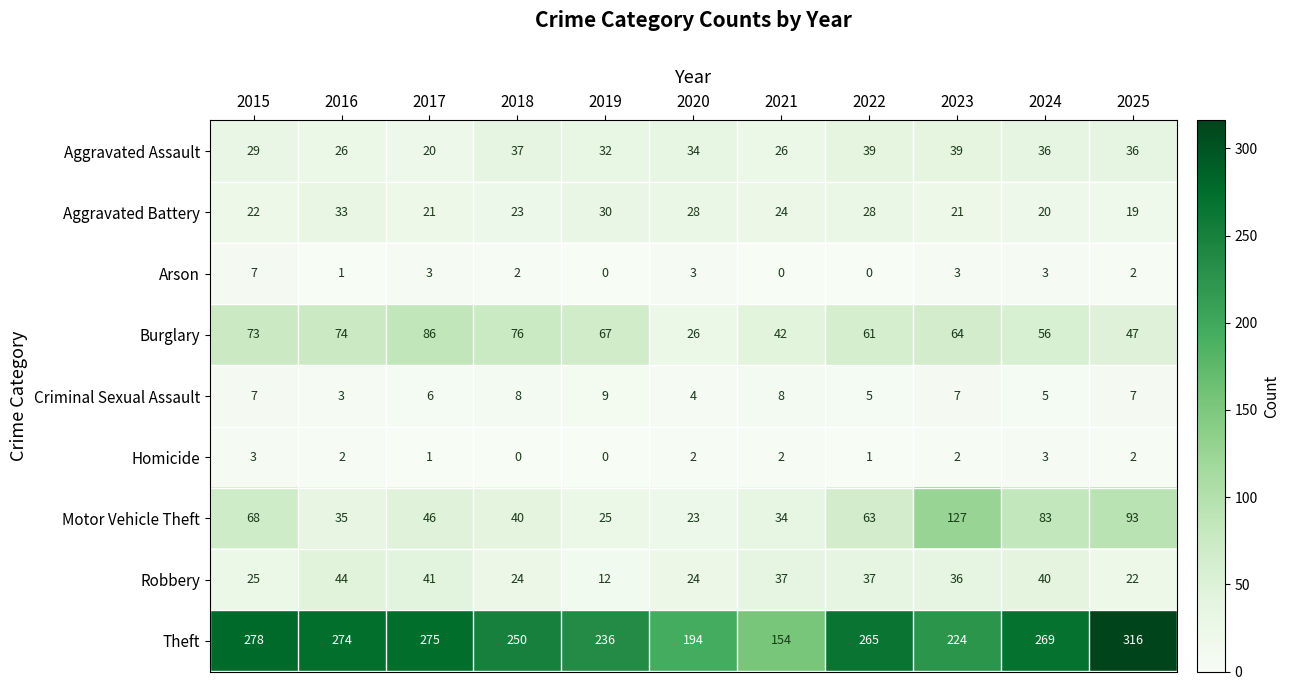

The value of Criminal Sexual Assault at 2019 is 9. True or false?

True